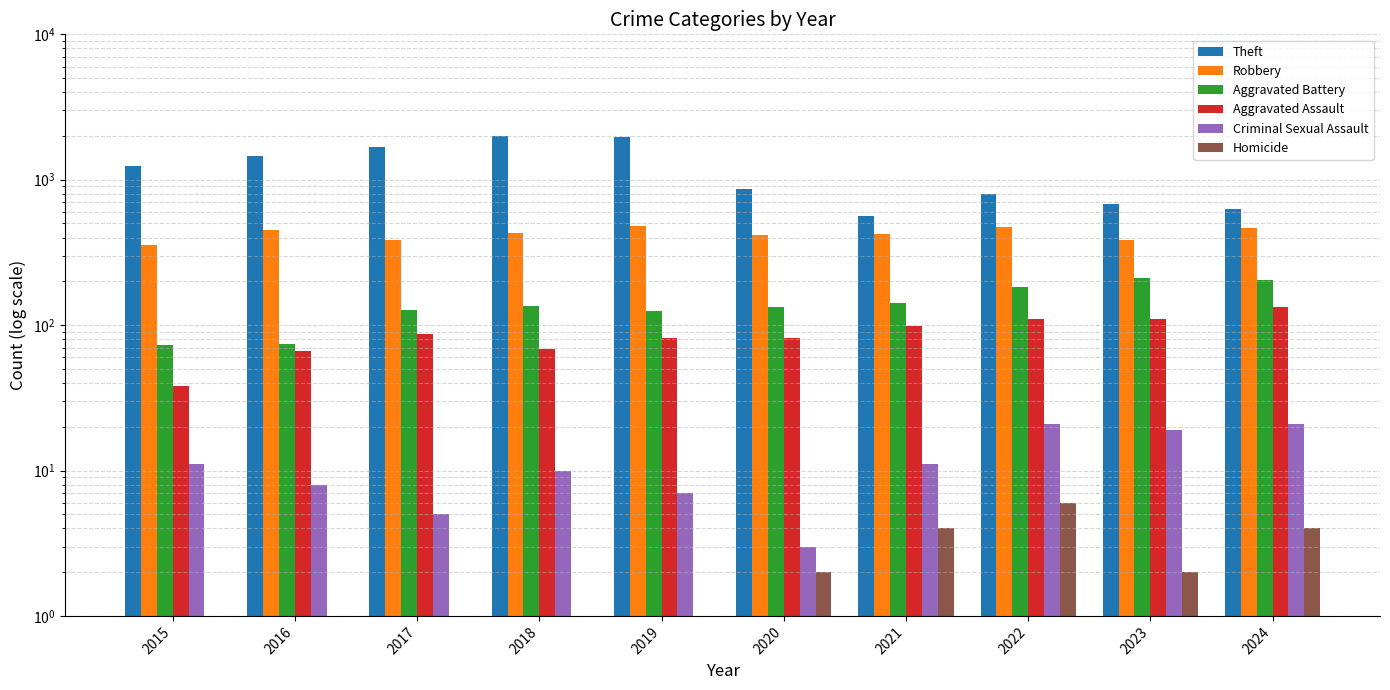

Reading left to right, transcribe all the data shown in this chart.

Theft: 2015=1247	2016=1467	2017=1689	2018=1997	2019=1978	2020=860	2021=562	2022=803	2023=680	2024=628
Robbery: 2015=355	2016=454	2017=385	2018=430	2019=484	2020=418	2021=424	2022=475	2023=387	2024=468
Aggravated Battery: 2015=73	2016=74	2017=127	2018=136	2019=125	2020=133	2021=142	2022=182	2023=211	2024=205
Aggravated Assault: 2015=38	2016=66	2017=87	2018=68	2019=81	2020=82	2021=99	2022=111	2023=111	2024=133
Criminal Sexual Assault: 2015=11	2016=8	2017=5	2018=10	2019=7	2020=3	2021=11	2022=21	2023=19	2024=21
Homicide: 2015=0	2016=1	2017=1	2018=1	2019=1	2020=2	2021=4	2022=6	2023=2	2024=4